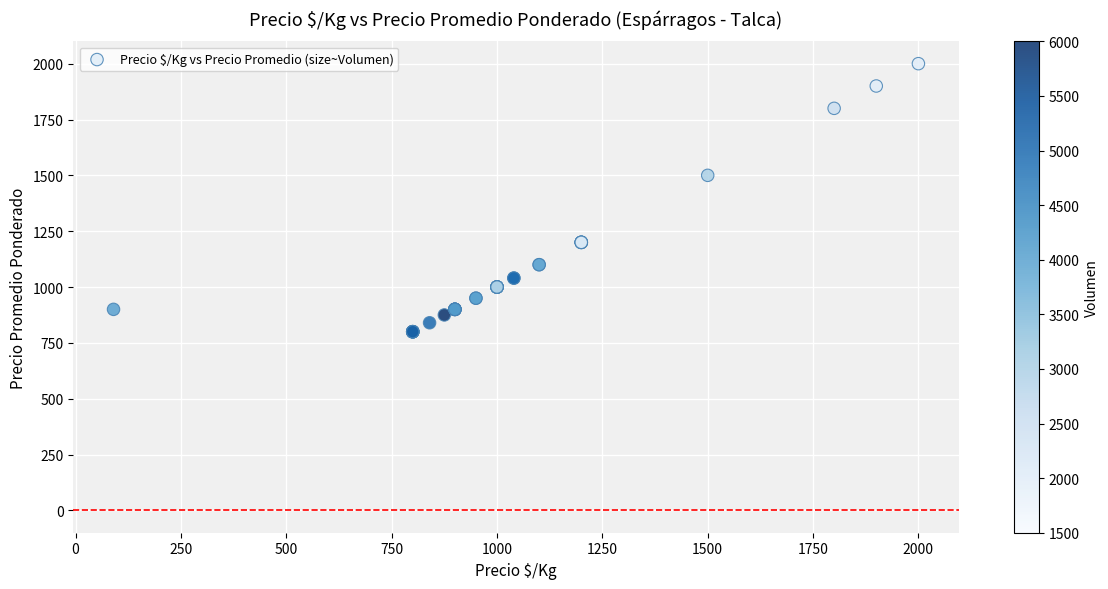

What Y value in the scatter plot is closest to 1400?

1500